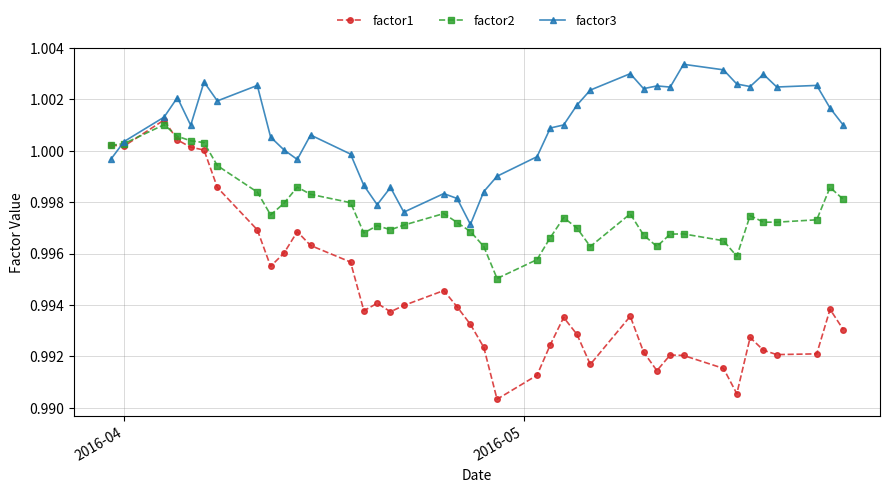

At how many categories does at least one series exceed 0?

40